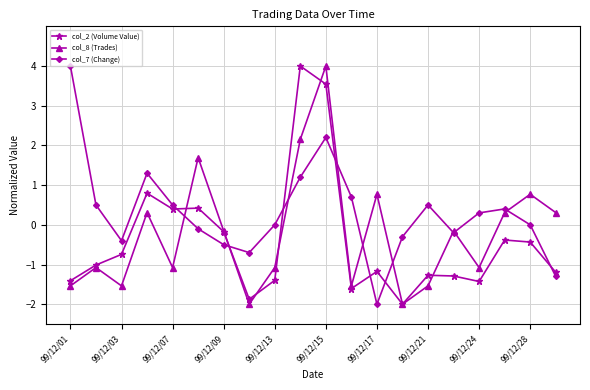

What is the value of the col_7 (Change) point at the 13th from the left?

-2.0